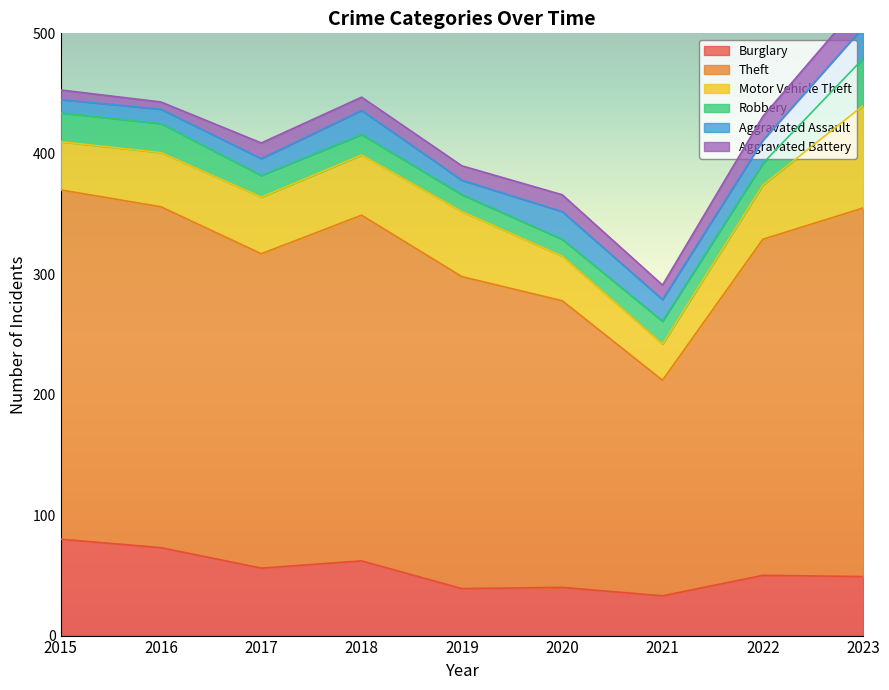

What is the difference between the Motor Vehicle Theft values at 2018 and 2020?

13